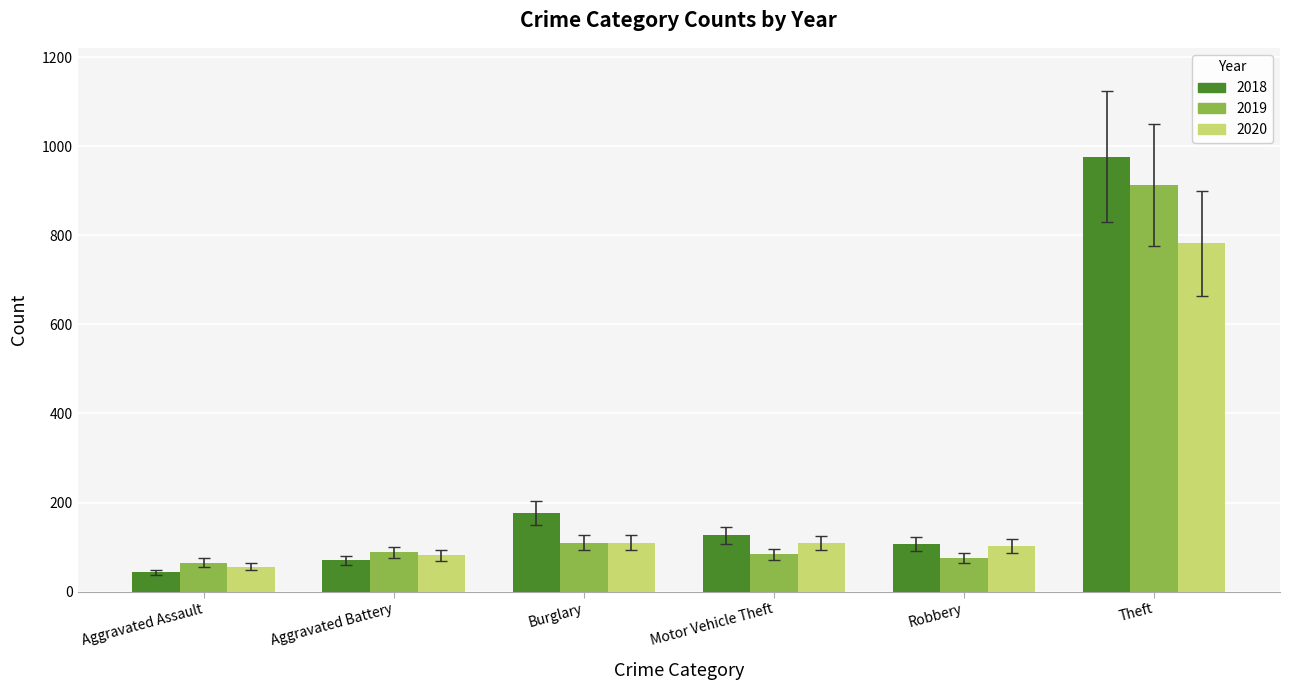

Rank the categories by 2018 value from lowest to highest.

Aggravated Assault, Aggravated Battery, Robbery, Motor Vehicle Theft, Burglary, Theft